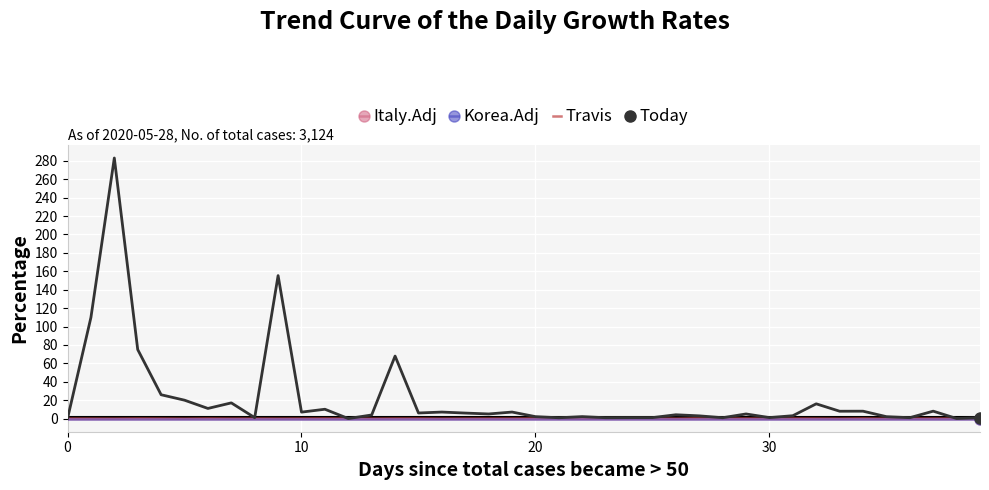

How many series are shown in this chart?

4